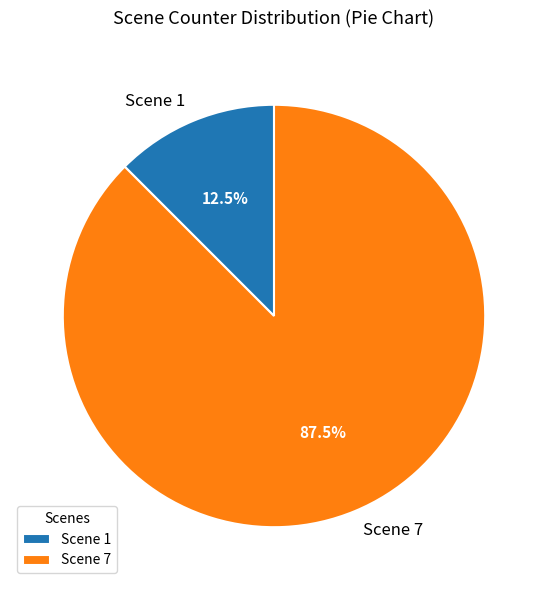

Which category has the smallest portion of the pie?

Scene 1